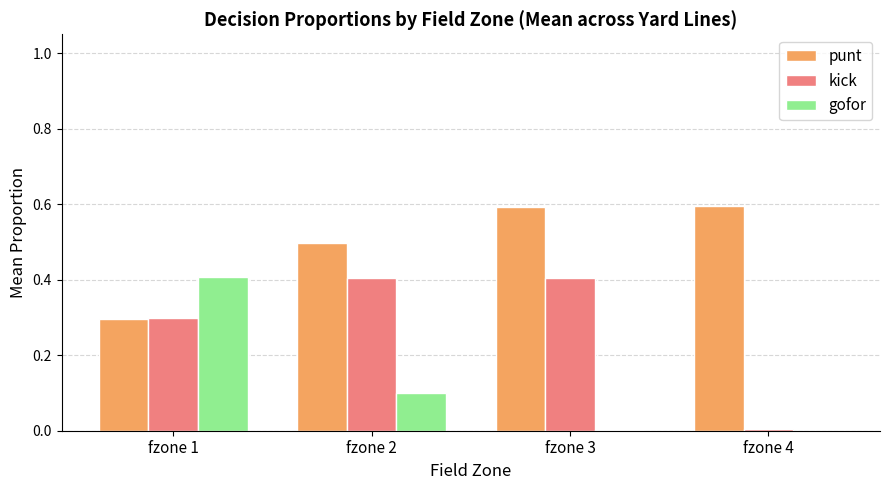

What is the maximum value shown in the chart?

0.6